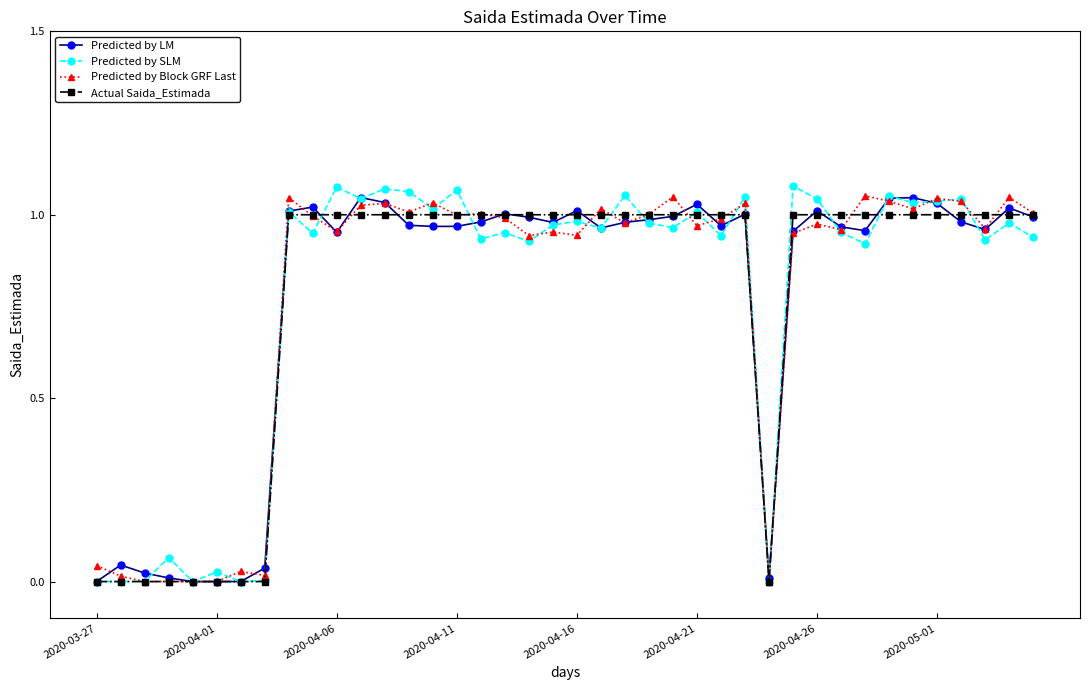

True or false: Predicted by Block GRF Last has more than 1 interior local peaks.

True